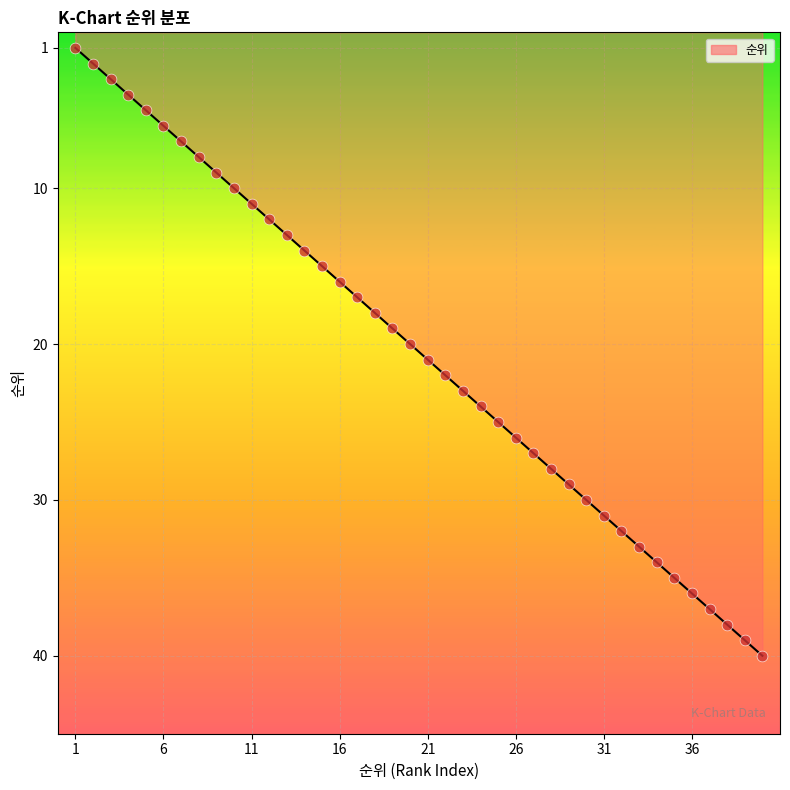

What is the difference between the maximum and minimum values?

39